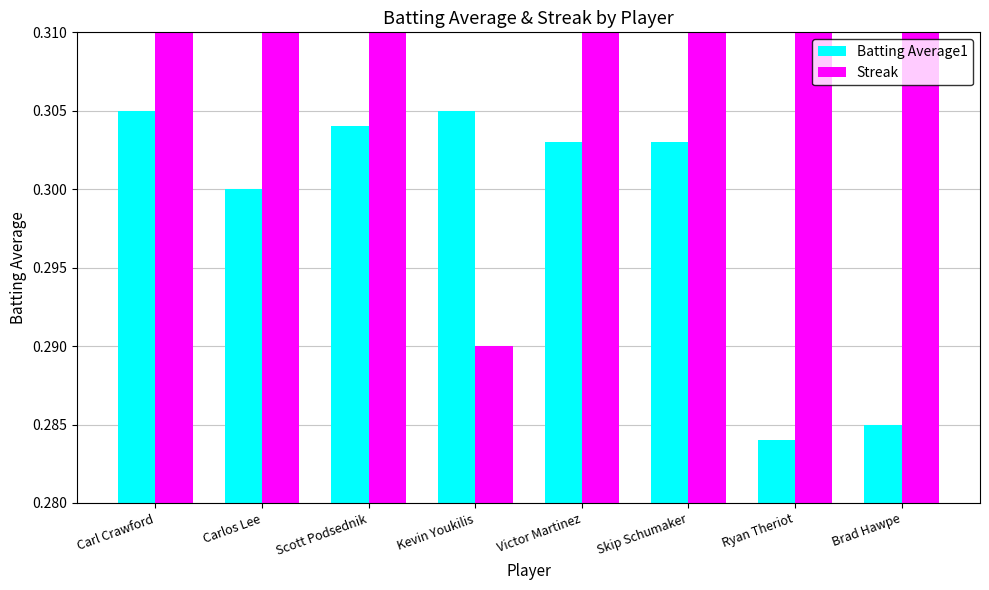

Is it true that Streak equals 0.6 at Scott Podsednik?

False